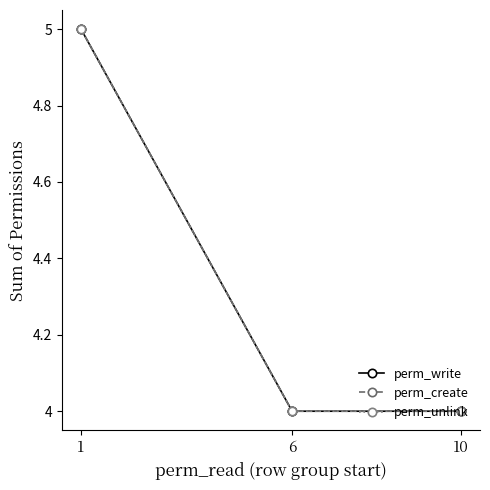

Does the chart have visible grid lines?

No